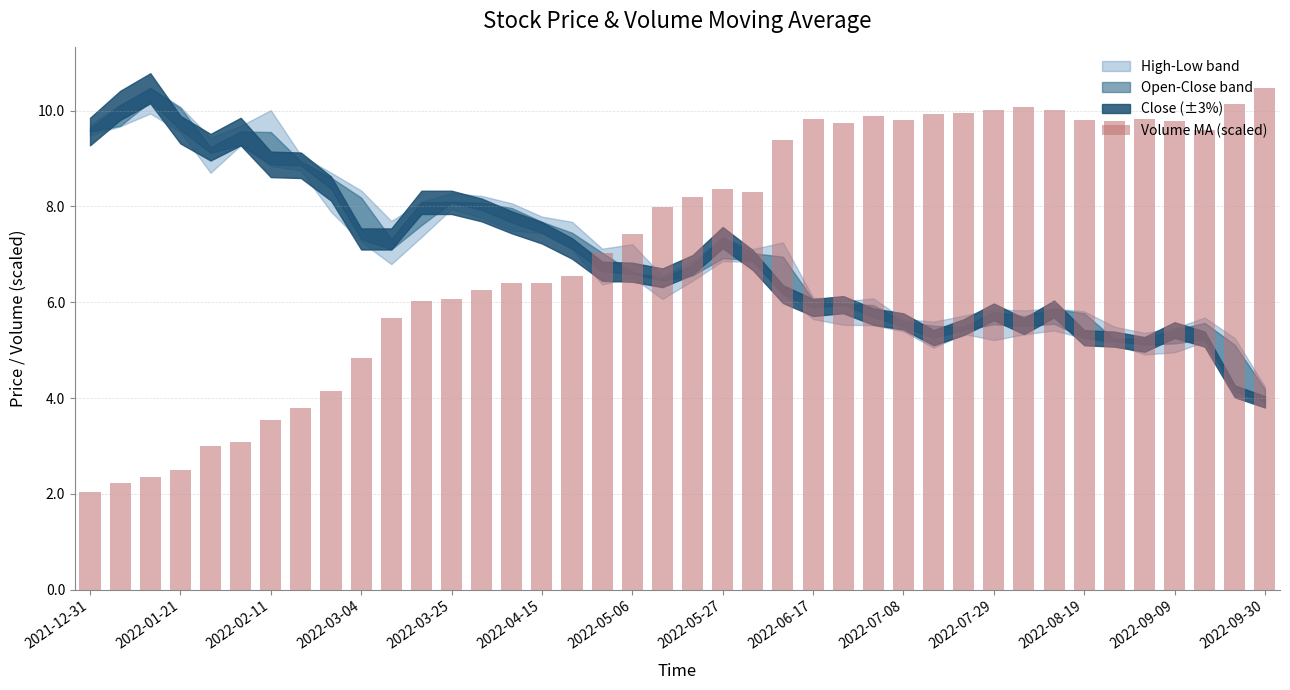

What is the maximum value shown in the chart?

10.5